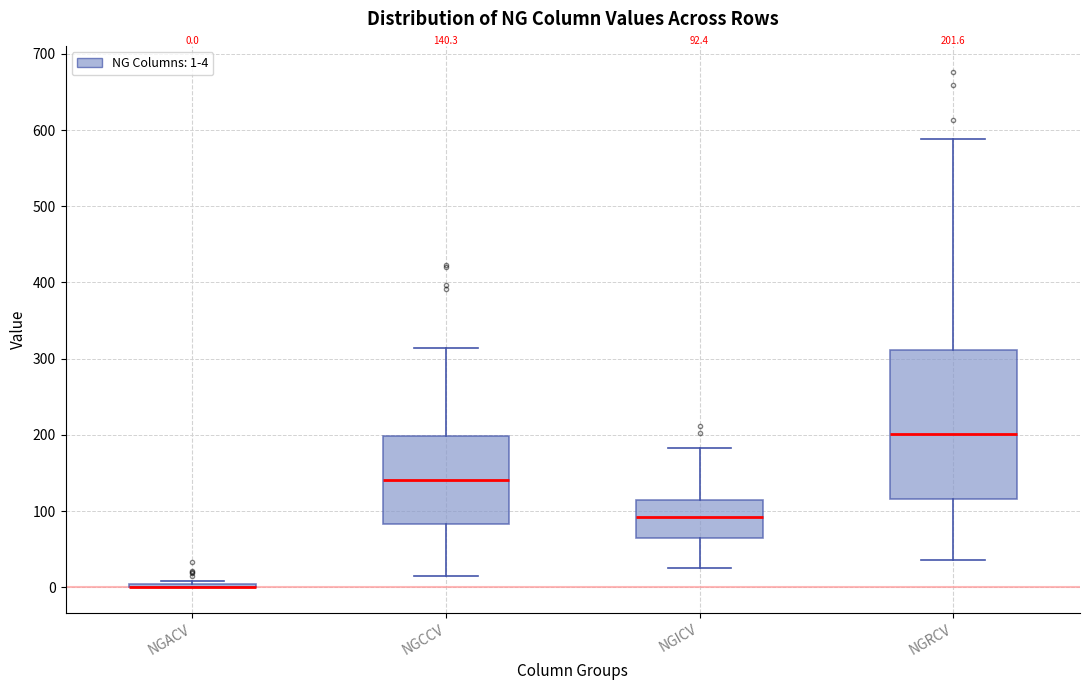

Which box is the tallest, from its lower edge to its upper edge?

NGRCV